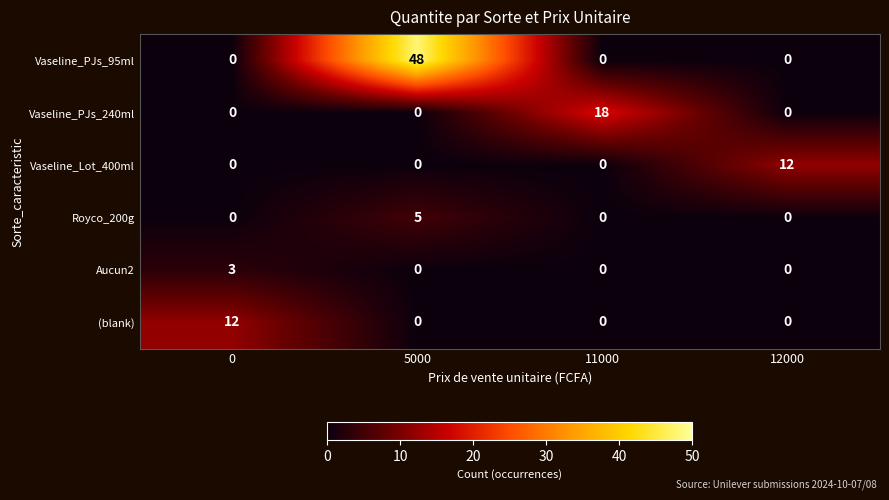

What is the sum of the Vaseline_PJs_240ml values at 11000 and 0?

18